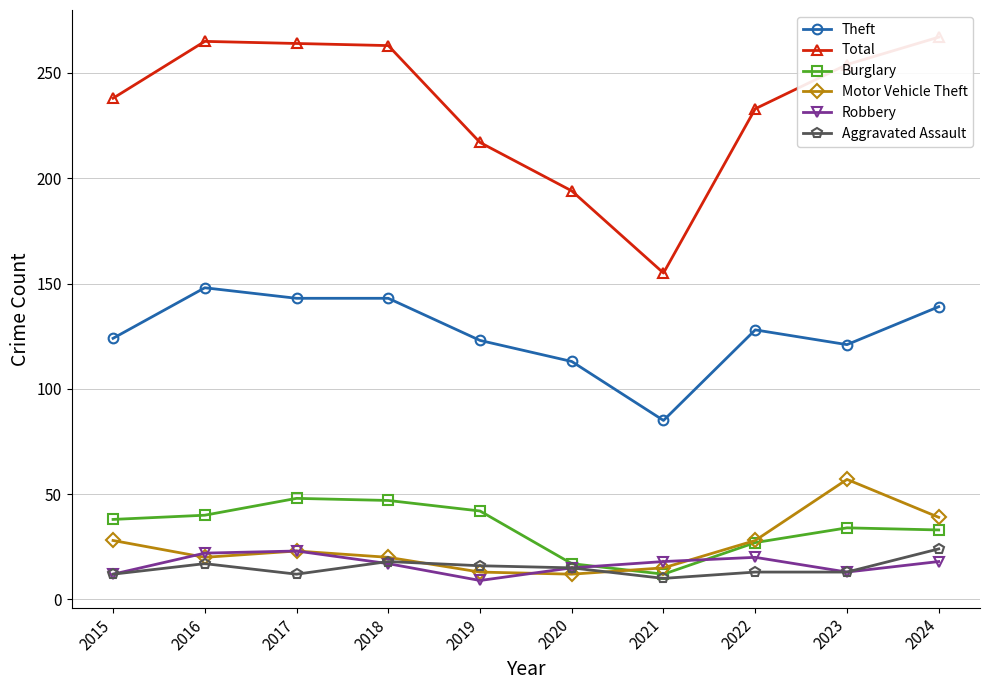

The value of Theft at 2020 is 113. True or false?

True